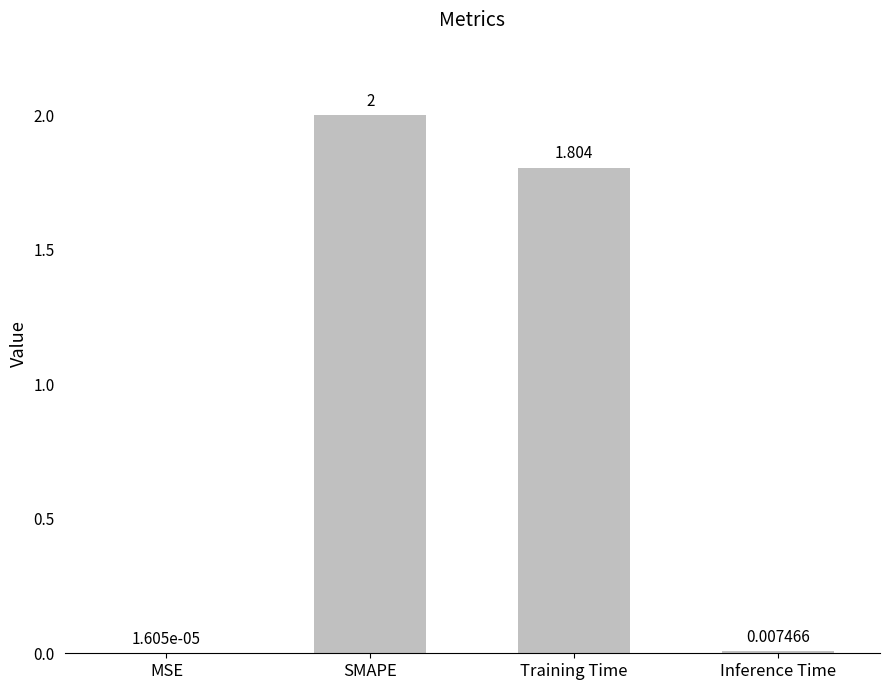

Which has a higher value, SMAPE or Inference Time?

SMAPE